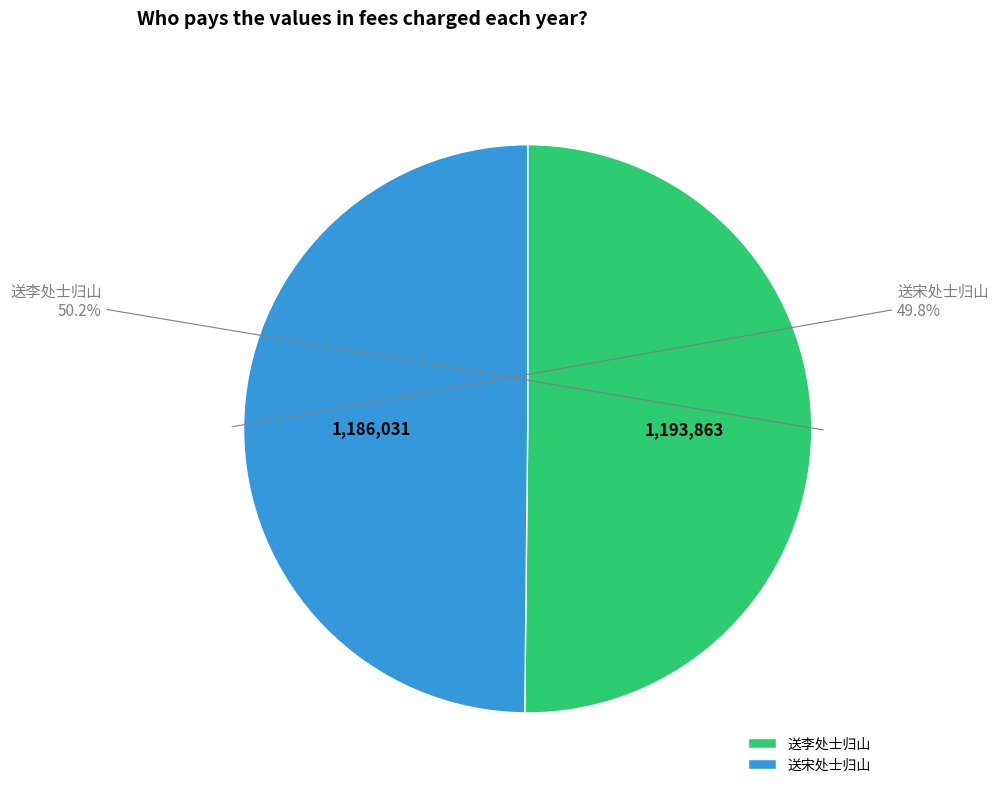

Approximately how many times larger is the value at 送李处士归山 compared to 送宋处士归山?

1.0